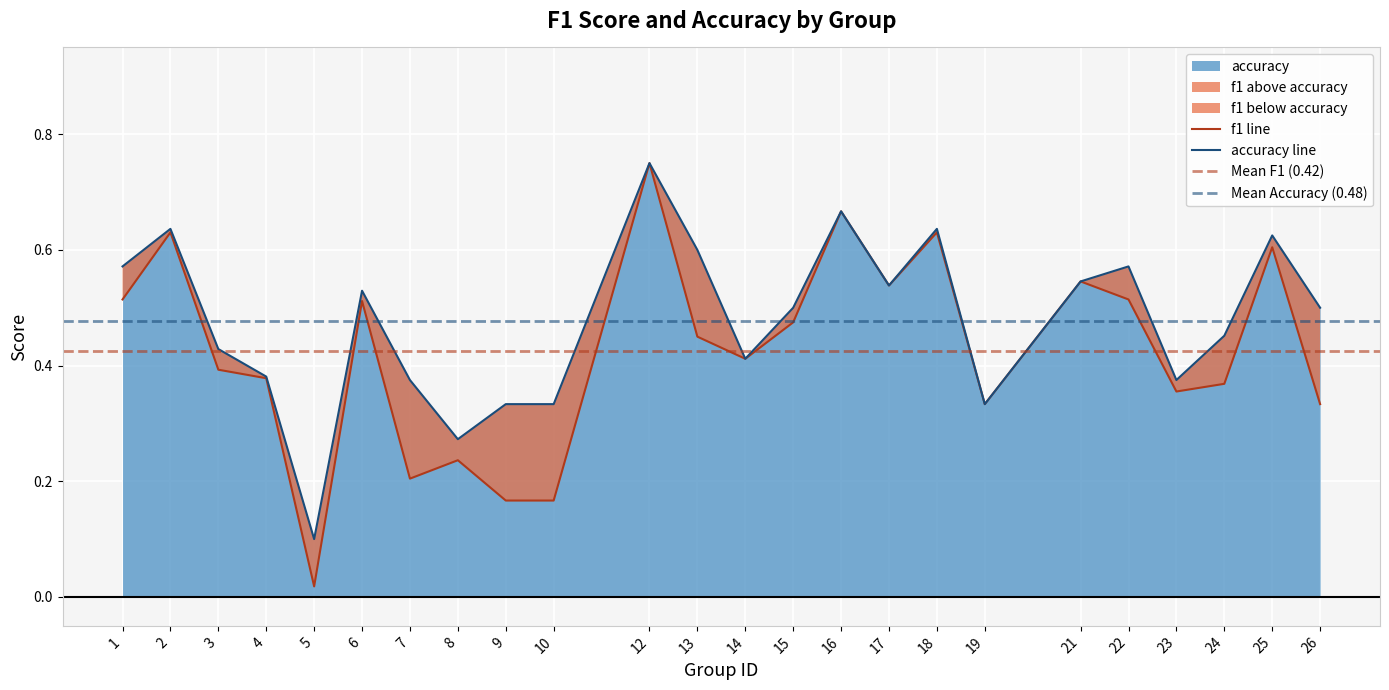

The value of f1 at 8 is 0.2. True or false?

True